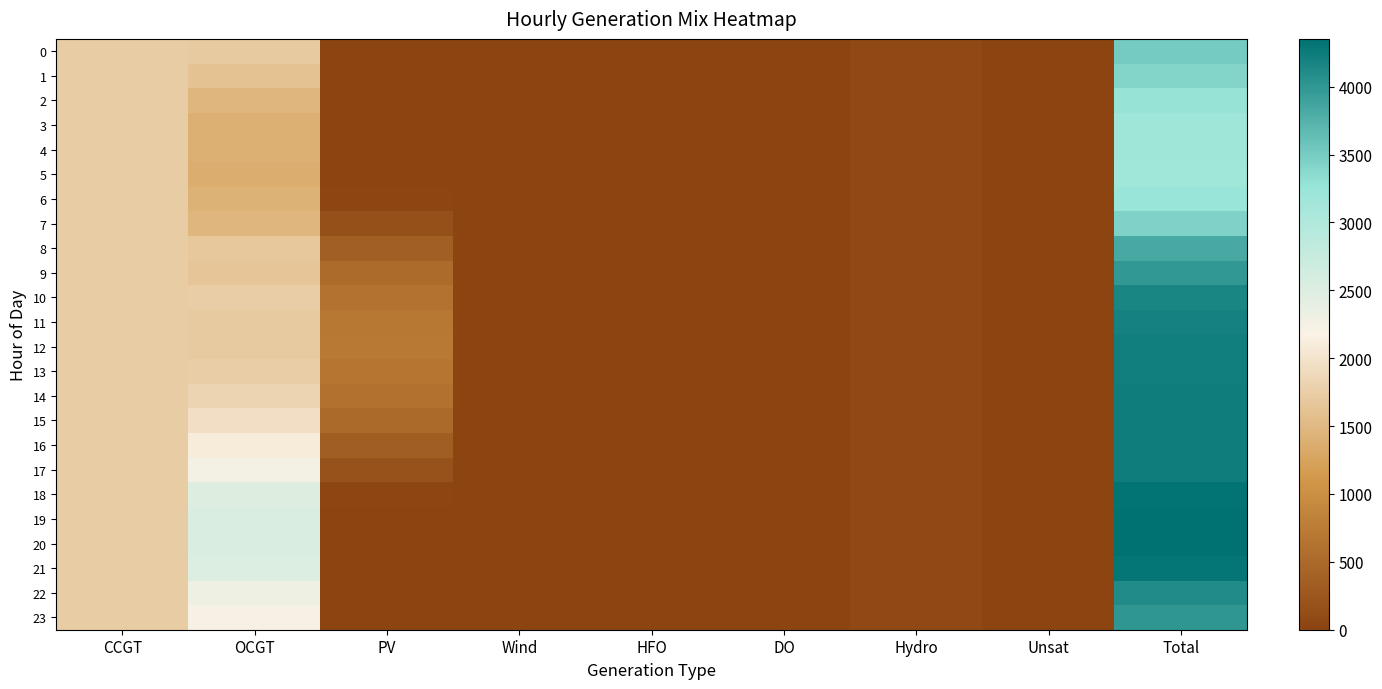

Which label corresponds to the smallest value in the chart?

PV